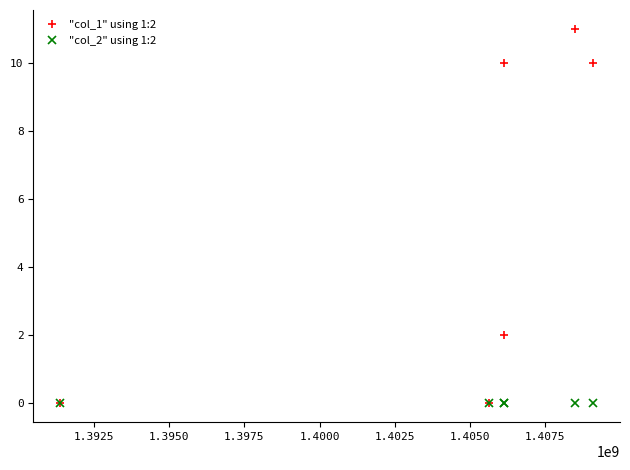

Count the number of categories in the chart.

6